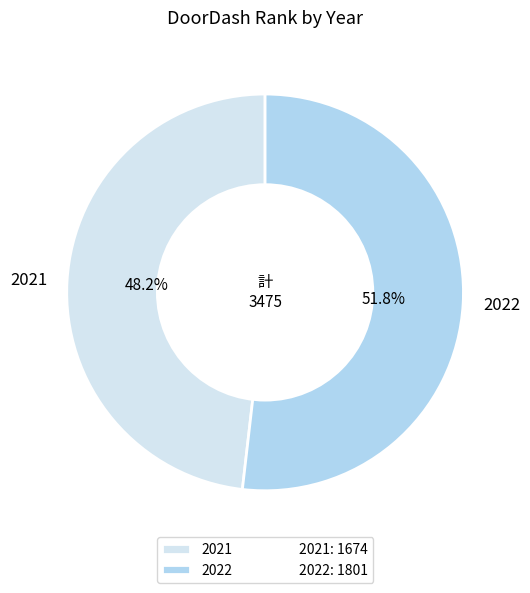

To the nearest percent, what is the difference between the 2022 and 2021 slice percentages?

4%